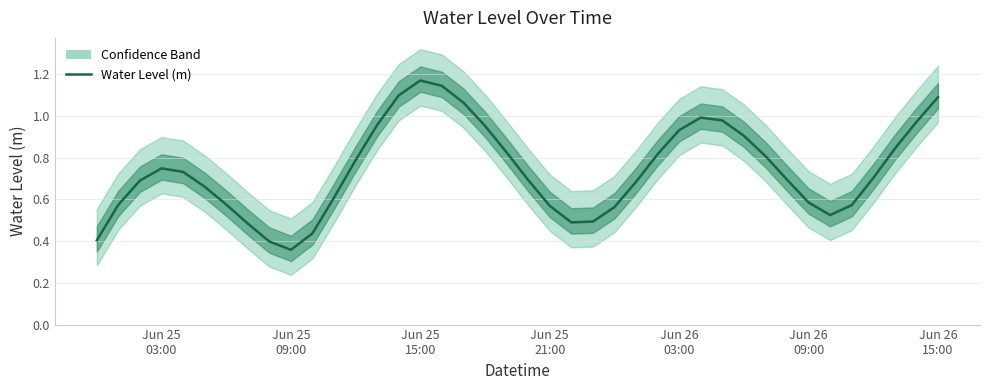

How many interior local valleys (lower than both neighbors) does the data have?

3